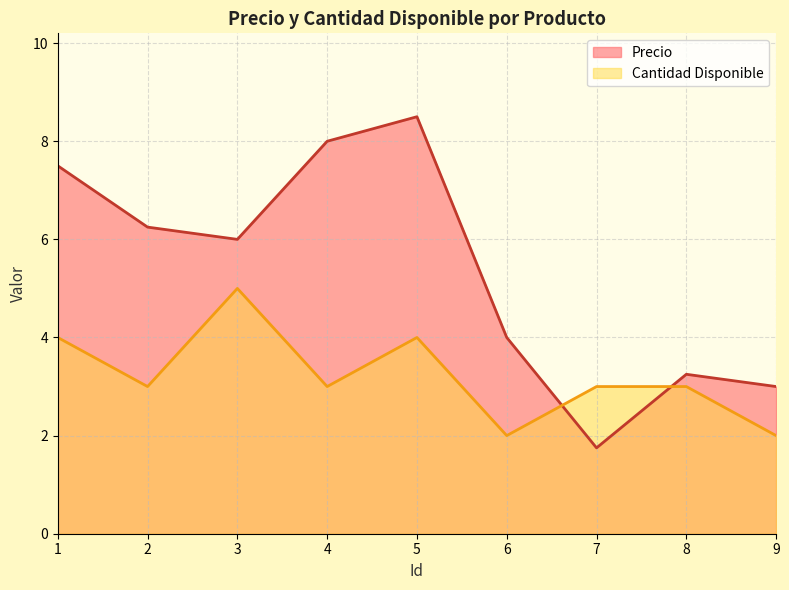

Is the value of Cantidad Disponible at 3 greater than the value of Precio at 4?

No